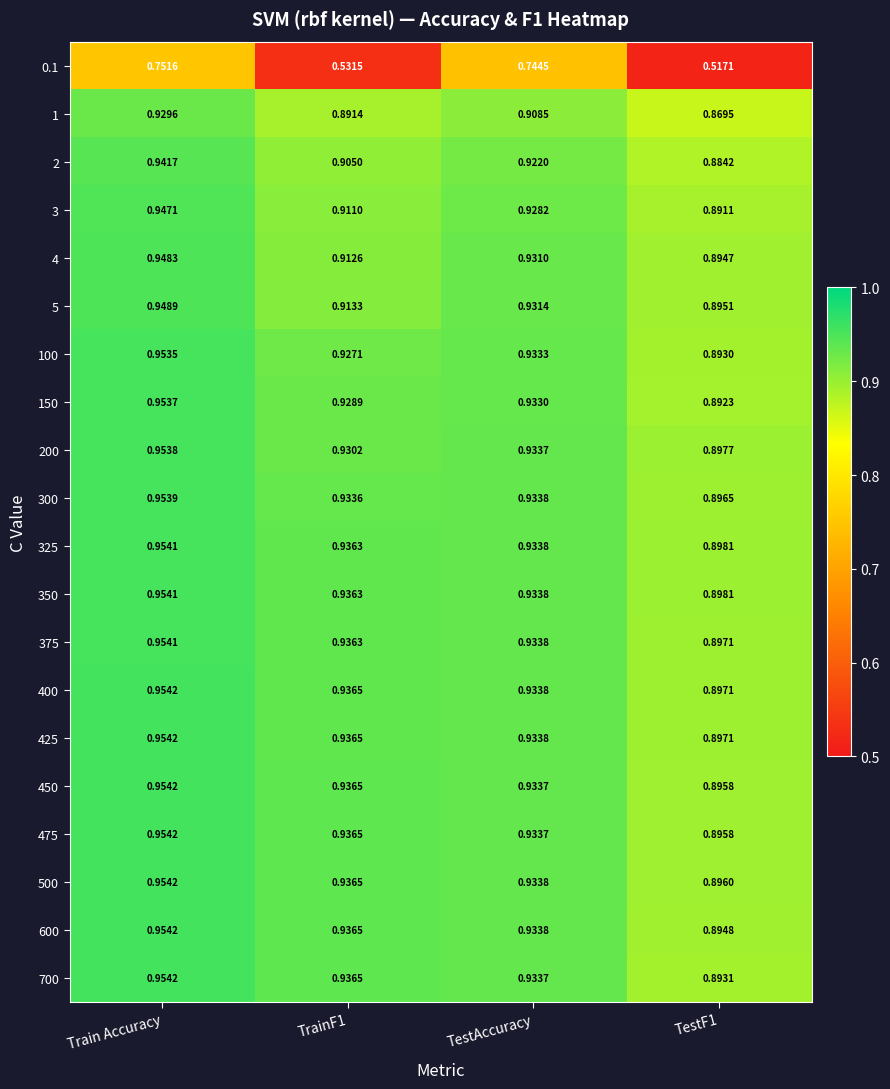

At which category is the sum across all series the highest?

Train Accuracy